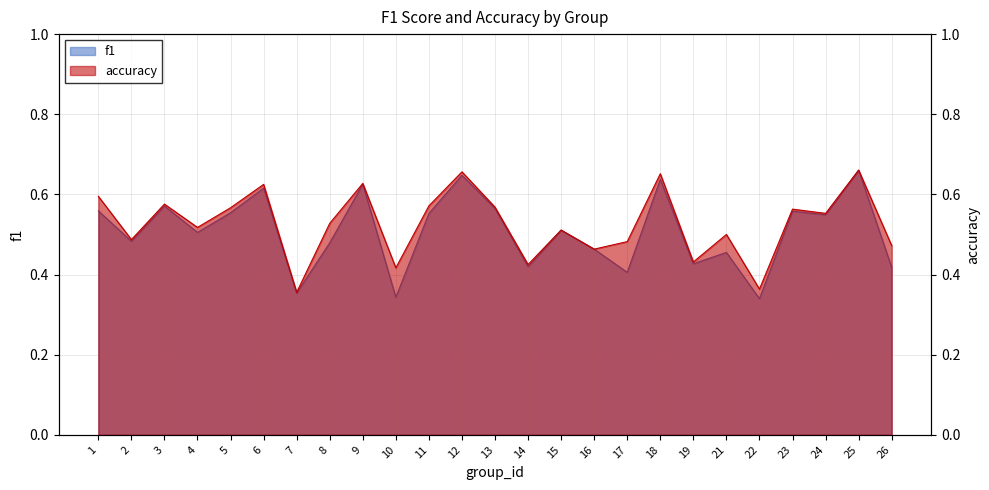

What is the value of the f1 point at the 18th from the left?

0.6